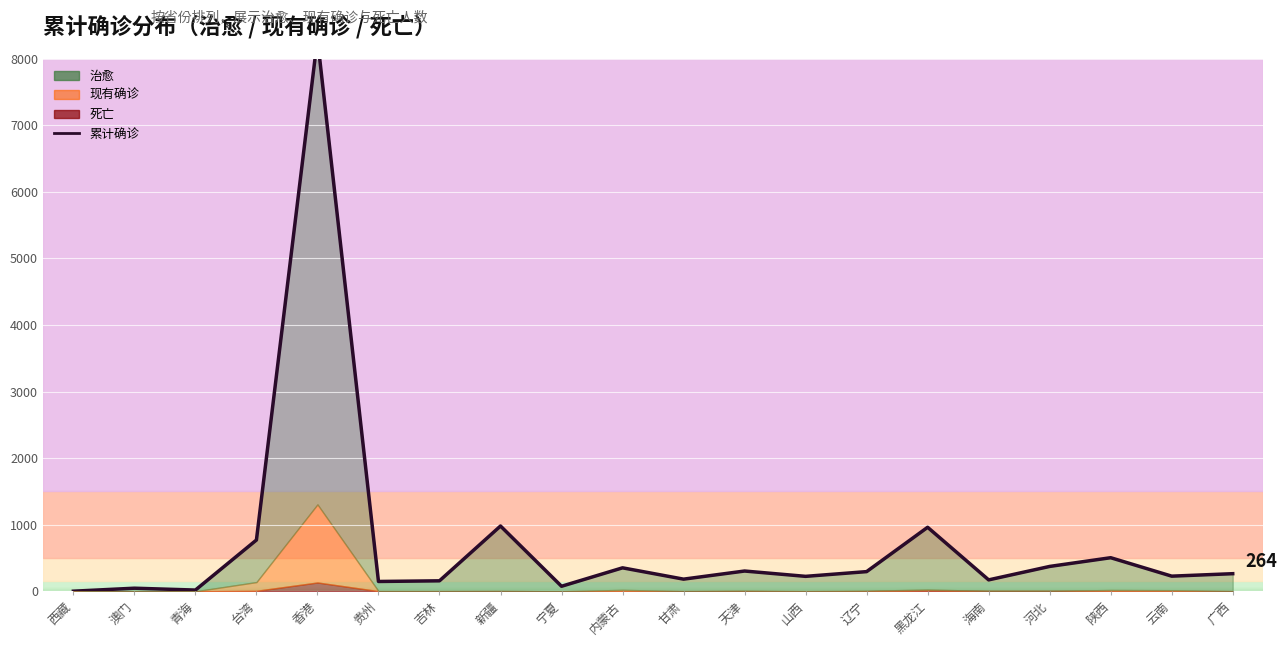

Rank the categories by value from highest to lowest.

香港, 新疆, 黑龙江, 台湾, 陕西, 河北, 内蒙古, 天津, 辽宁, 广西, 云南, 山西, 甘肃, 海南, 吉林, 贵州, 宁夏, 澳门, 青海, 西藏